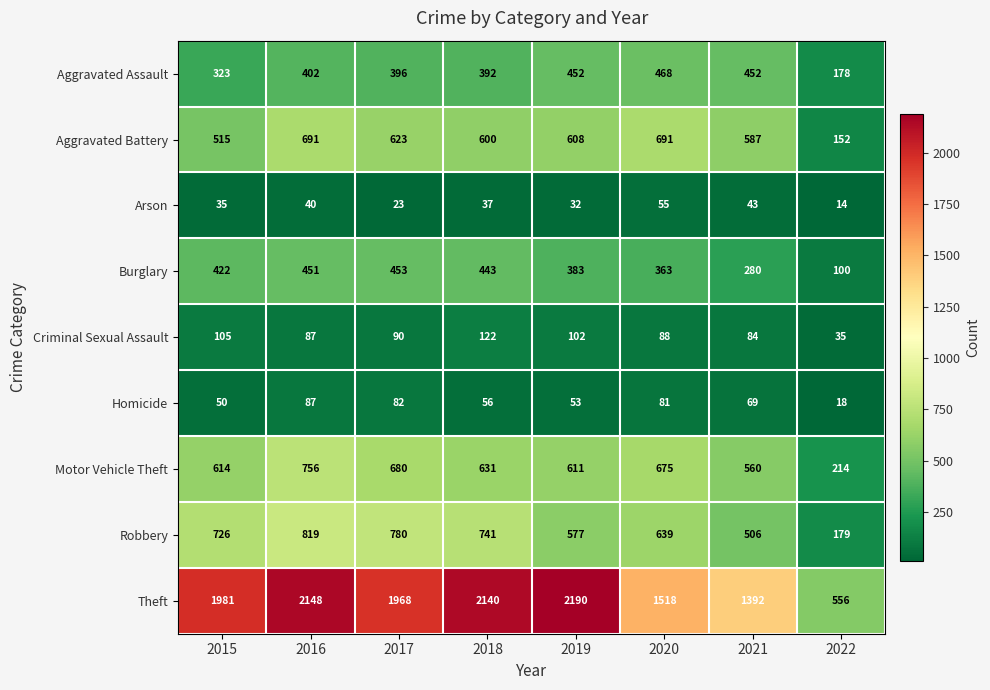

Which series changed the most between 2015 and 2020?

Theft